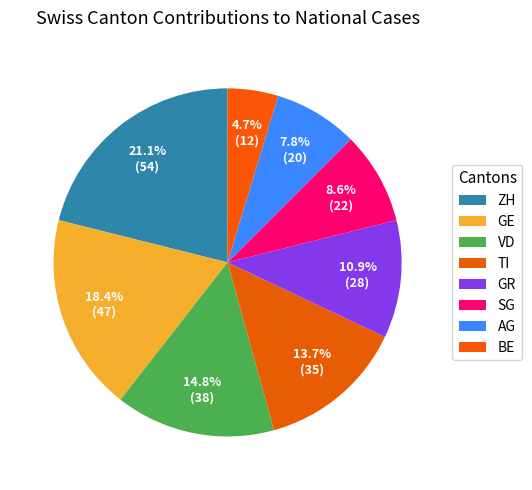

What is the largest slice in the pie chart?

ZH